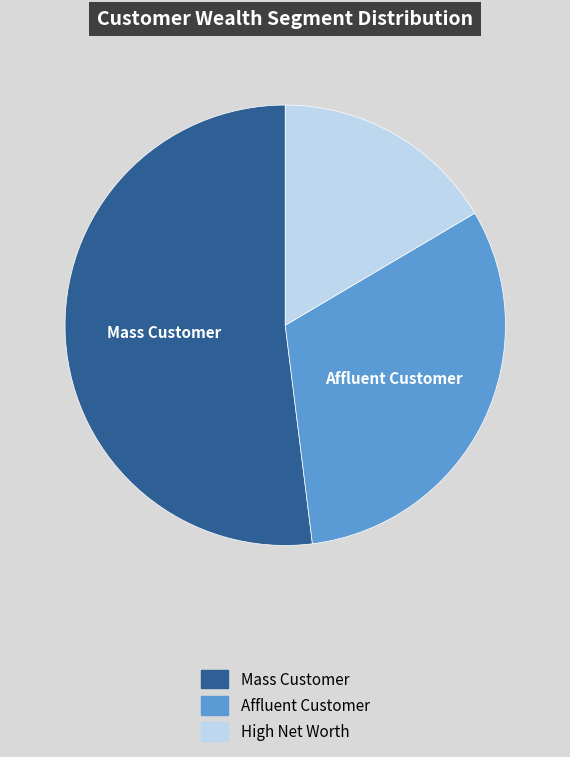

Which has a higher value, Mass Customer or Affluent Customer?

Mass Customer